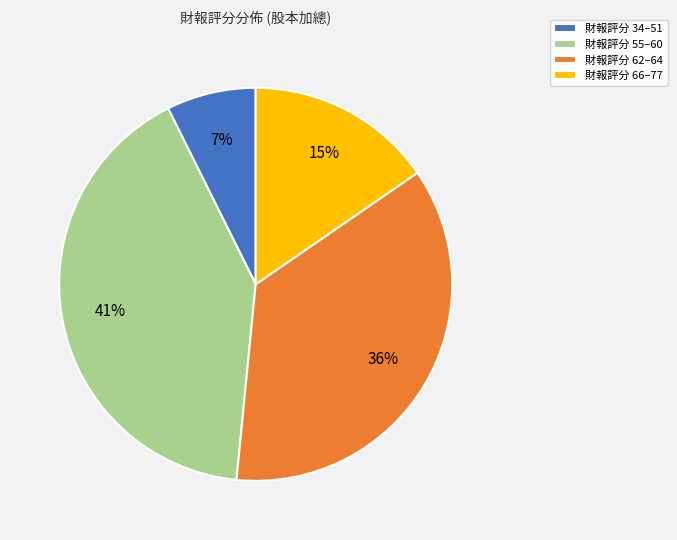

What percentage is the 財報評分 62–64 slice, to the nearest percent?

36%